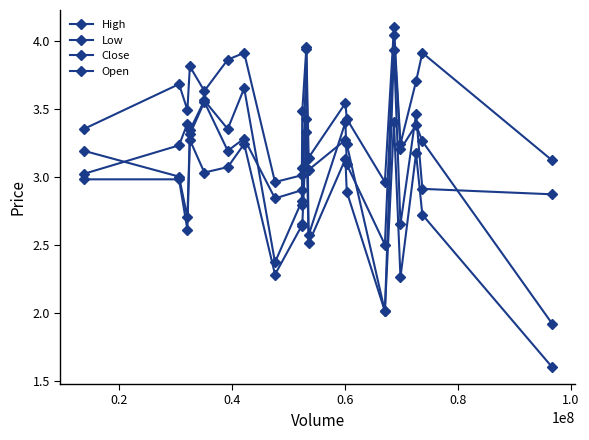

How many intersections are there between Open and Close?

11